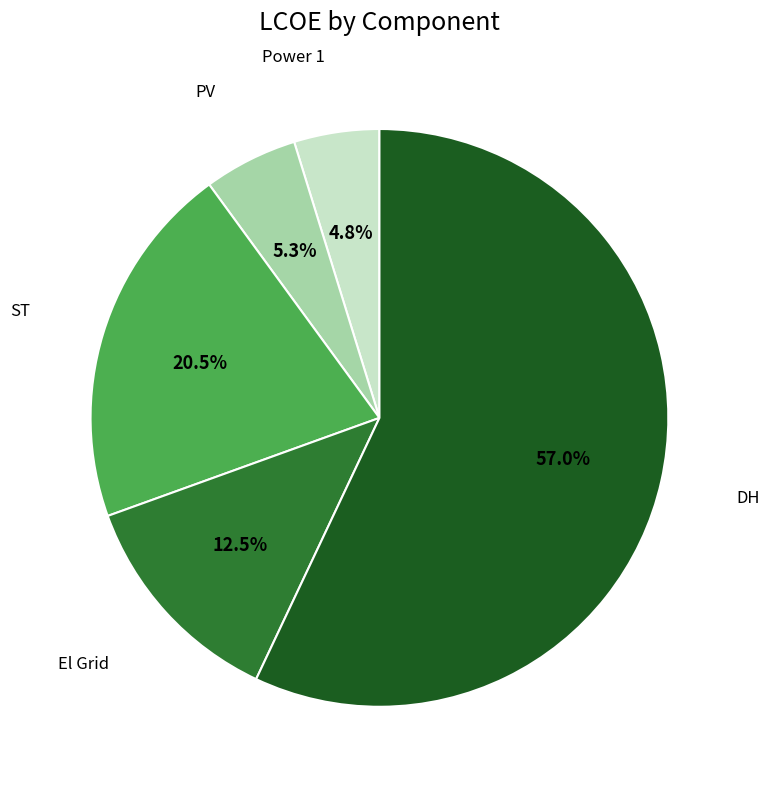

Does any single category account for the majority?

Yes